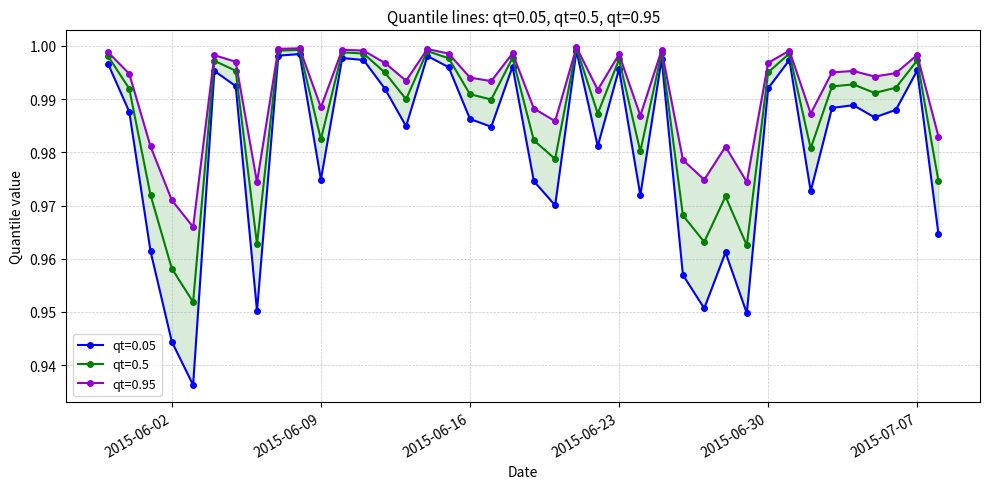

At which label does qt=0.5 reach its peak?

2015-06-21